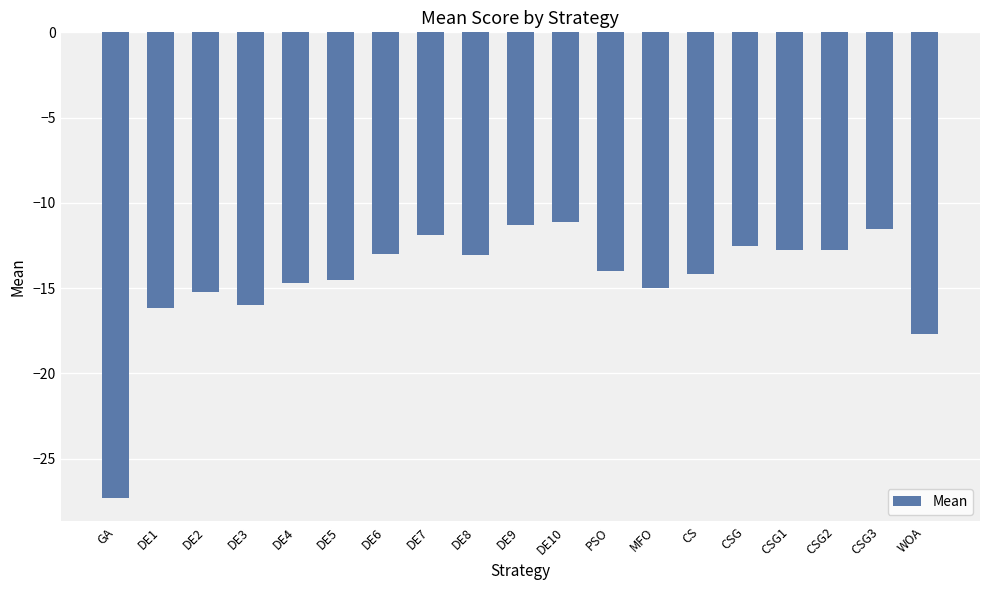

What is the difference between the maximum and second lowest values?

6.6